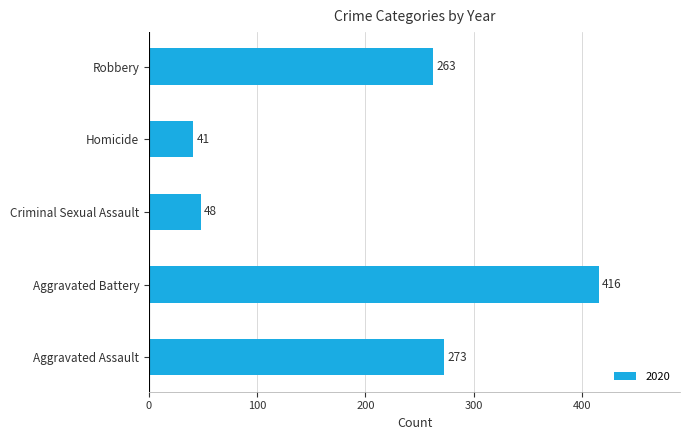

What is the sum of all values?

1041